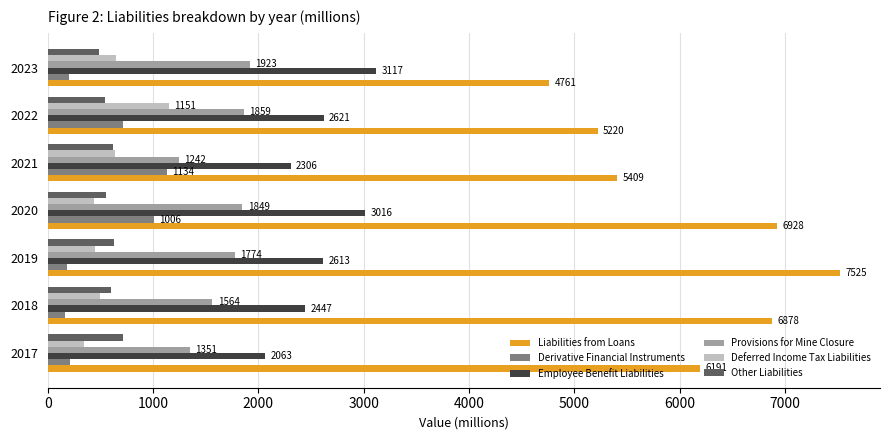

The value of Provisions for Mine Closure at 2018 is 1564. True or false?

True